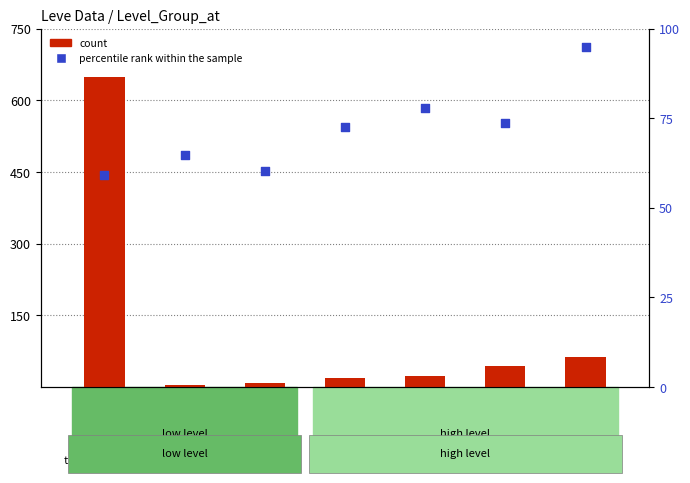

Is the value of percentile rank within the sample at Lv25 greater than the value of count at Lv20?

Yes